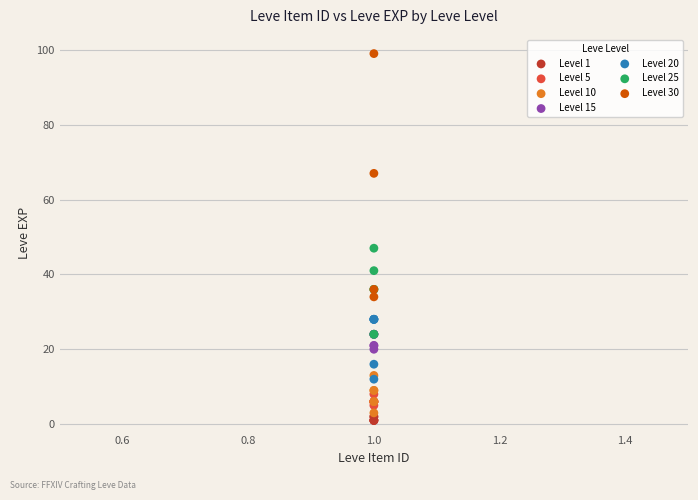

Which series contains the highest Y value?

Level 30